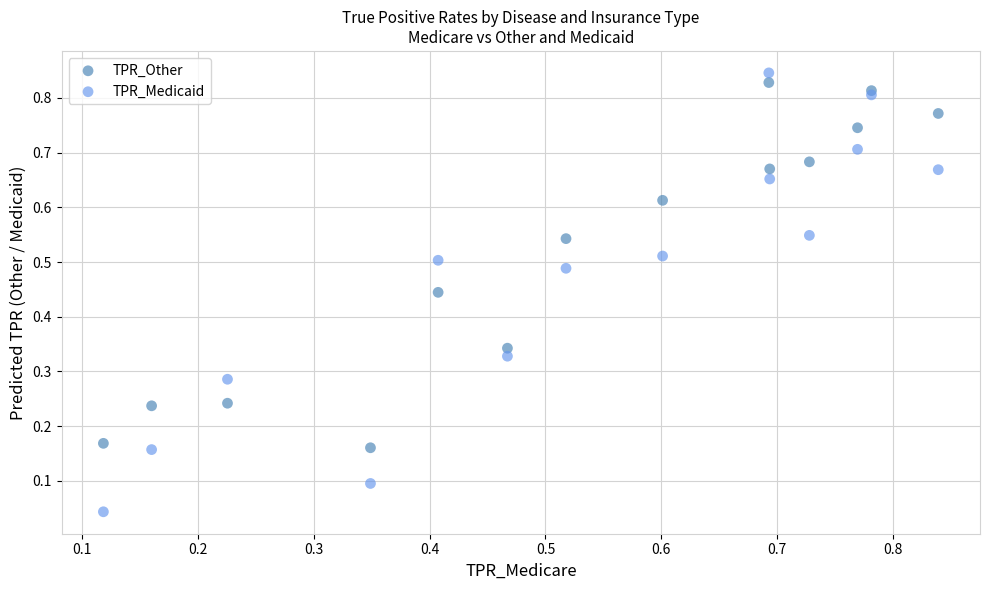

What are all the series names shown in the legend?

TPR_Other, TPR_Medicaid